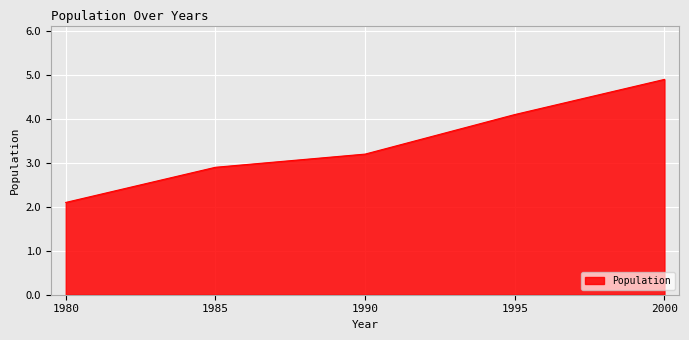

How many values are below 3?

2